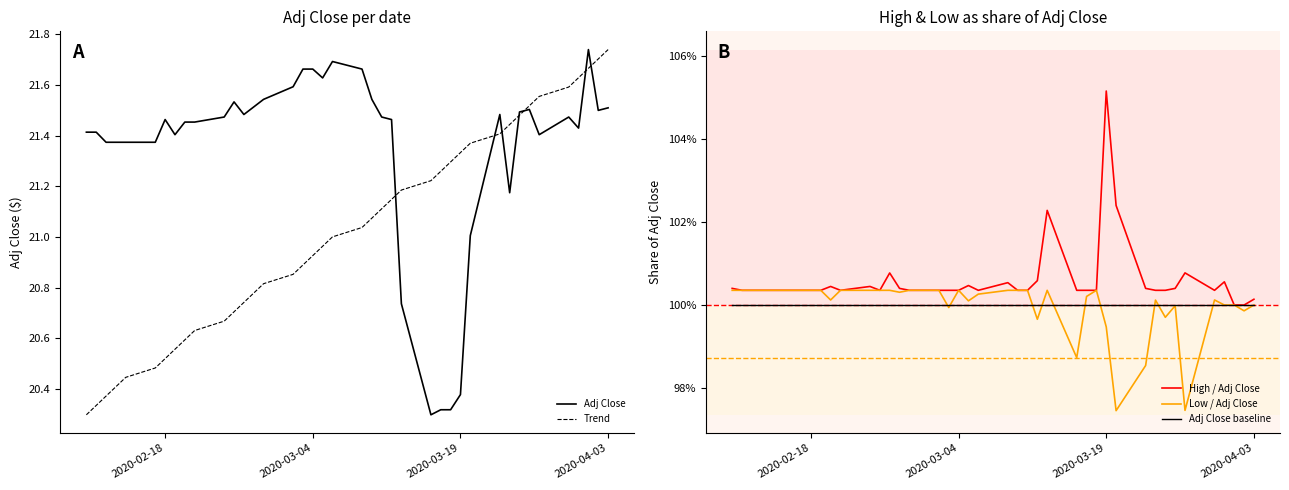

At which label does Trend reach its peak?

2020-04-03